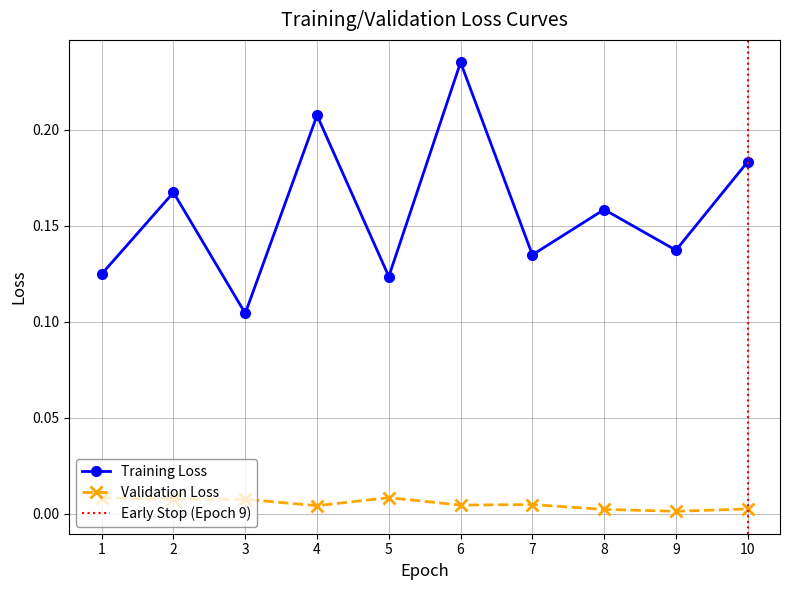

At which category does Training Loss reach its first local valley?

3